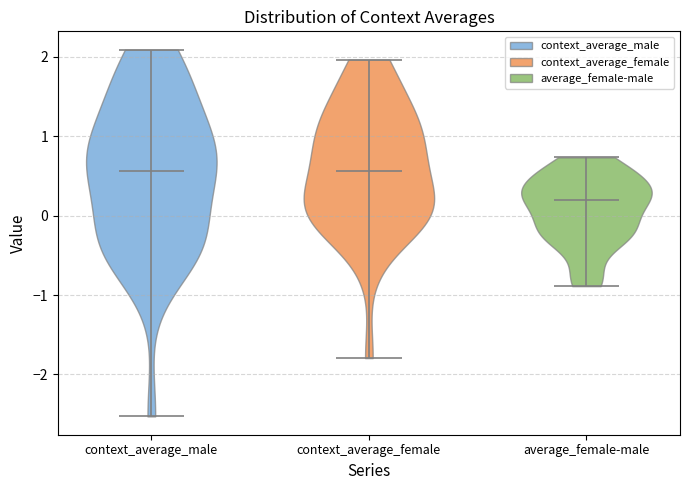

Where does the median line of the violin for context_average_female sit on the y-axis? The values are not printed on the chart, so give them approximately, as read against the axis.

0.6